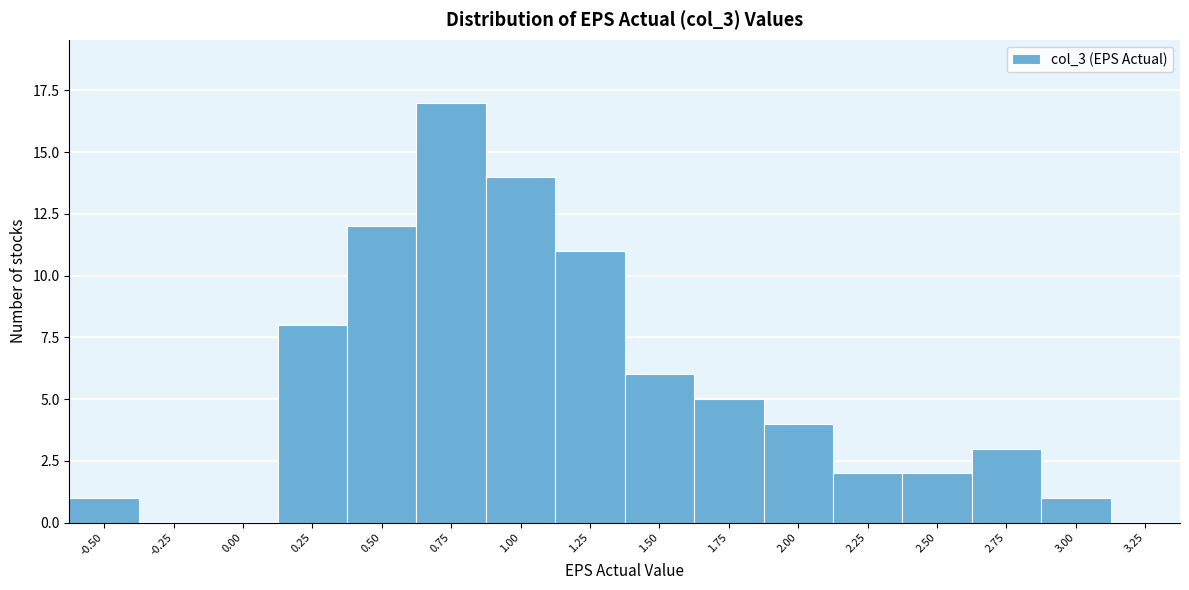

Reading left to right, list all the values displayed in this chart.

-0.50=1	-0.25=0	0.00=0	0.25=8	0.50=12	0.75=17	1.00=14	1.25=11	1.50=6	1.75=5	2.00=4	2.25=2	2.50=2	2.75=3	3.00=1	3.25=0